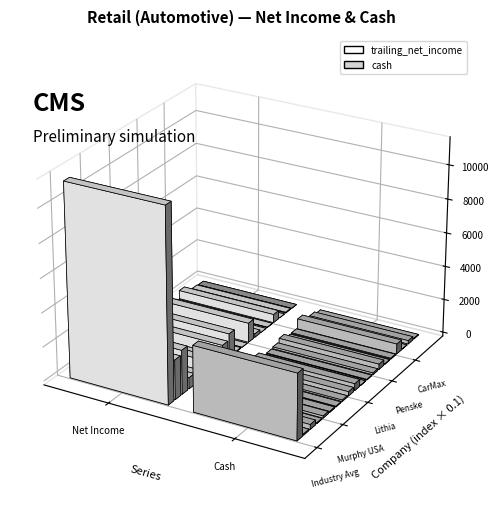

Which series has the largest total across all categories?

trailing_net_income